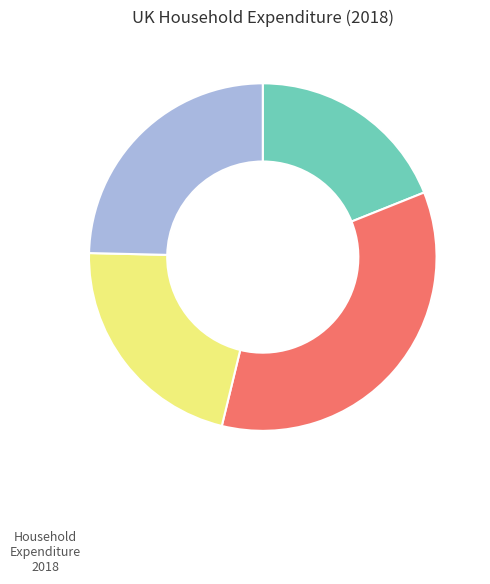

Is there a majority slice in this chart?

No